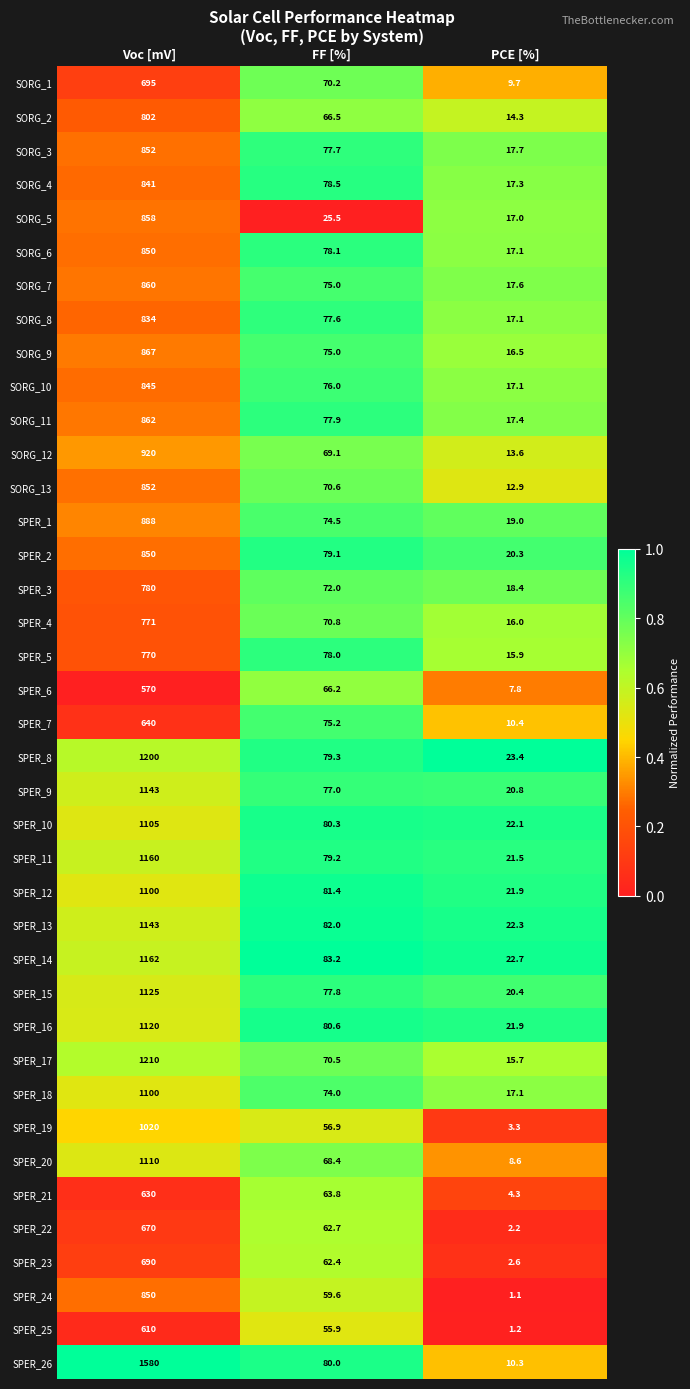

List the labels in order of SPER_11 value, largest first.

Voc [mV], FF [%], PCE [%]